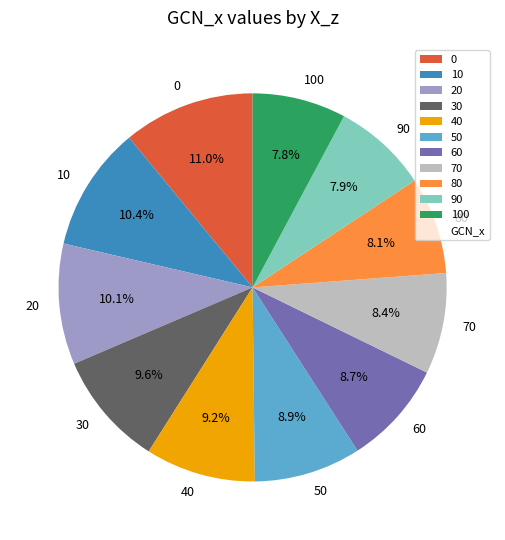

Does any single category account for the majority?

No